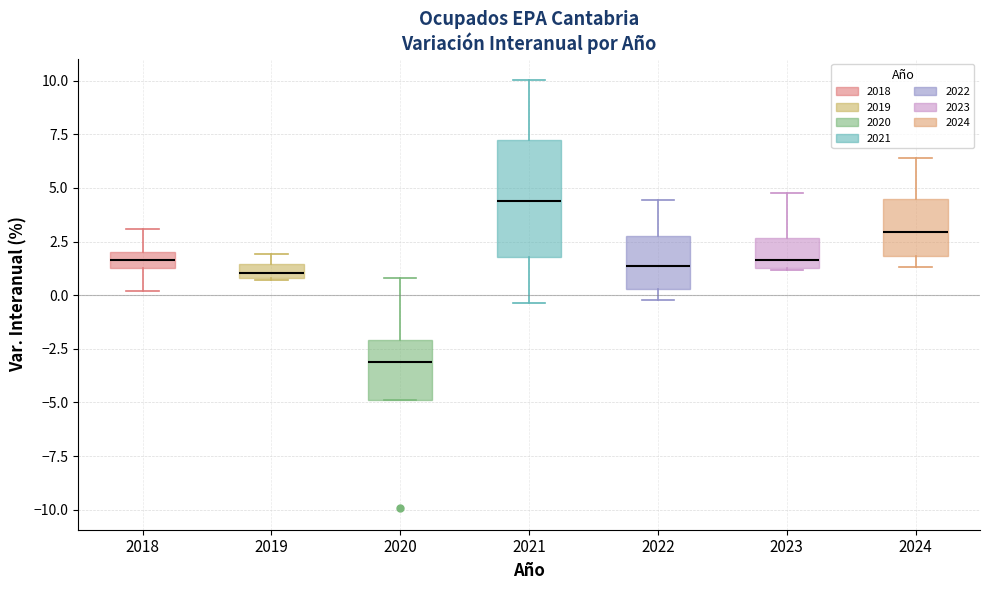

Which box's median line is the lowest?

2020